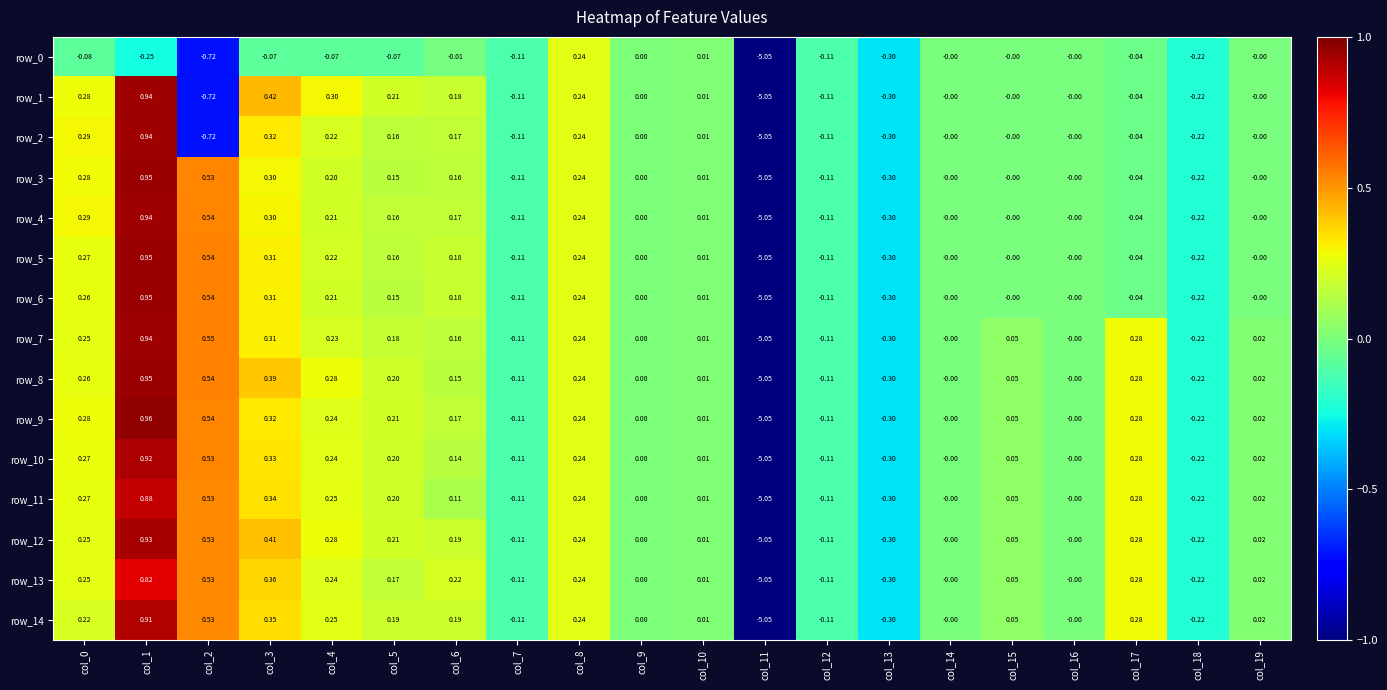

True or false: row_8 has a value of -0.2 at col_7.

False